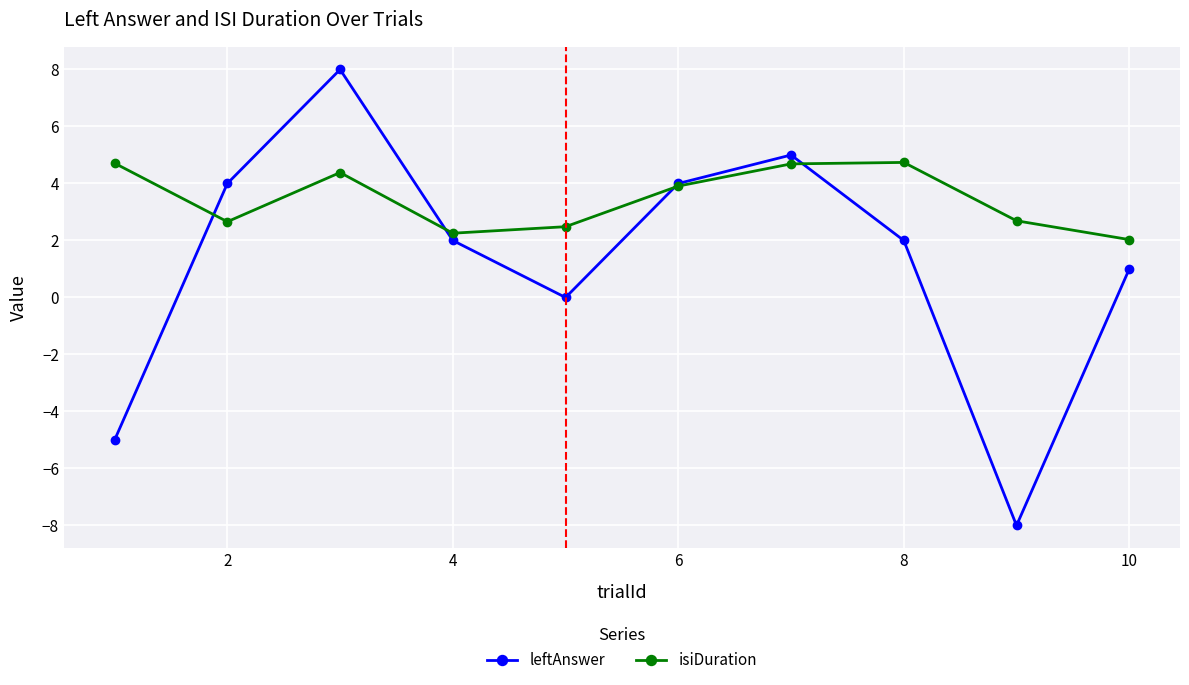

How many lines are shown in the chart?

2